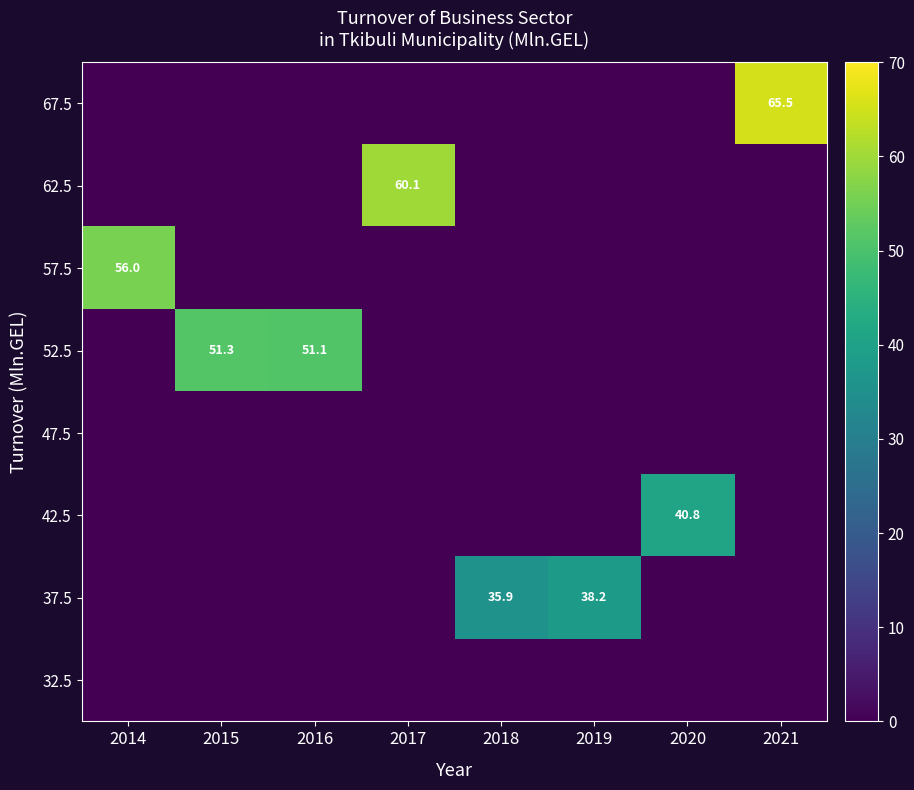

True or false: 62.5 has a value of 0.0 at 2021.

True